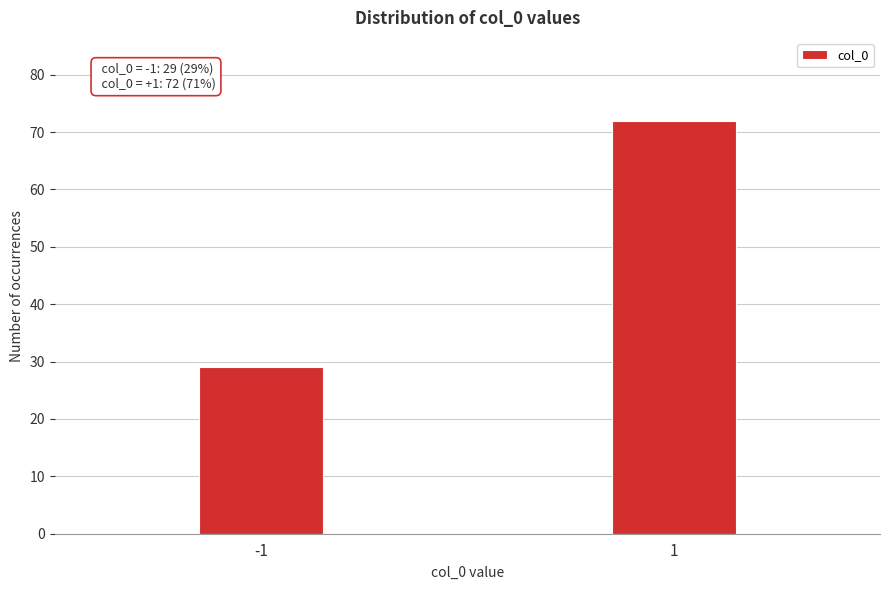

Reading right to left, extract all data points from this chart.

1=72	-1=29